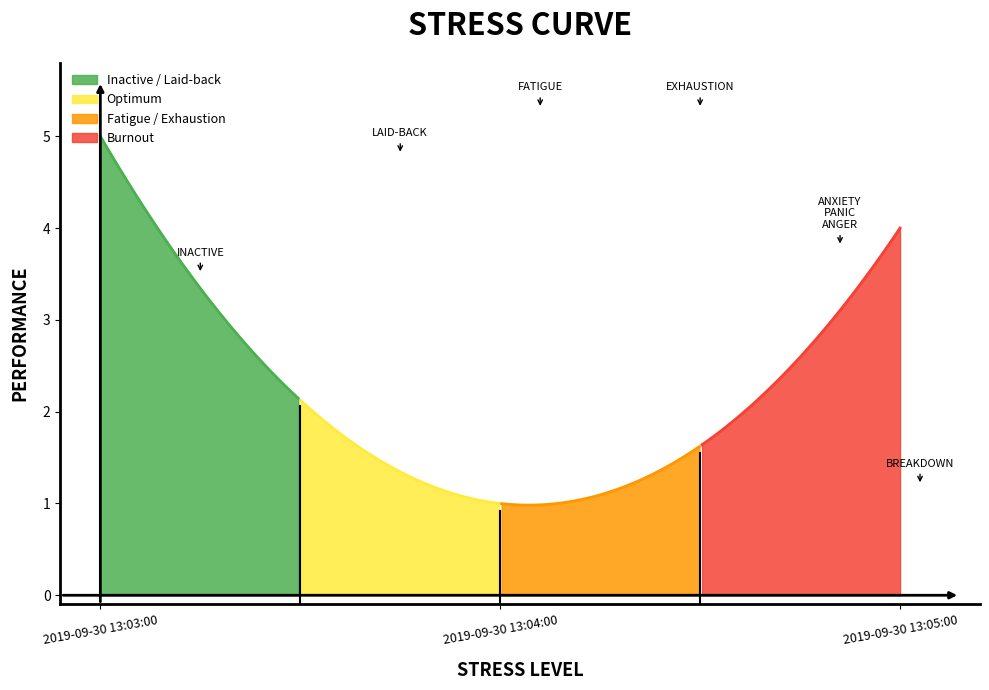

What is the sum of the values at 2019-09-30 13:04:00 and 2019-09-30 13:05:00?

5